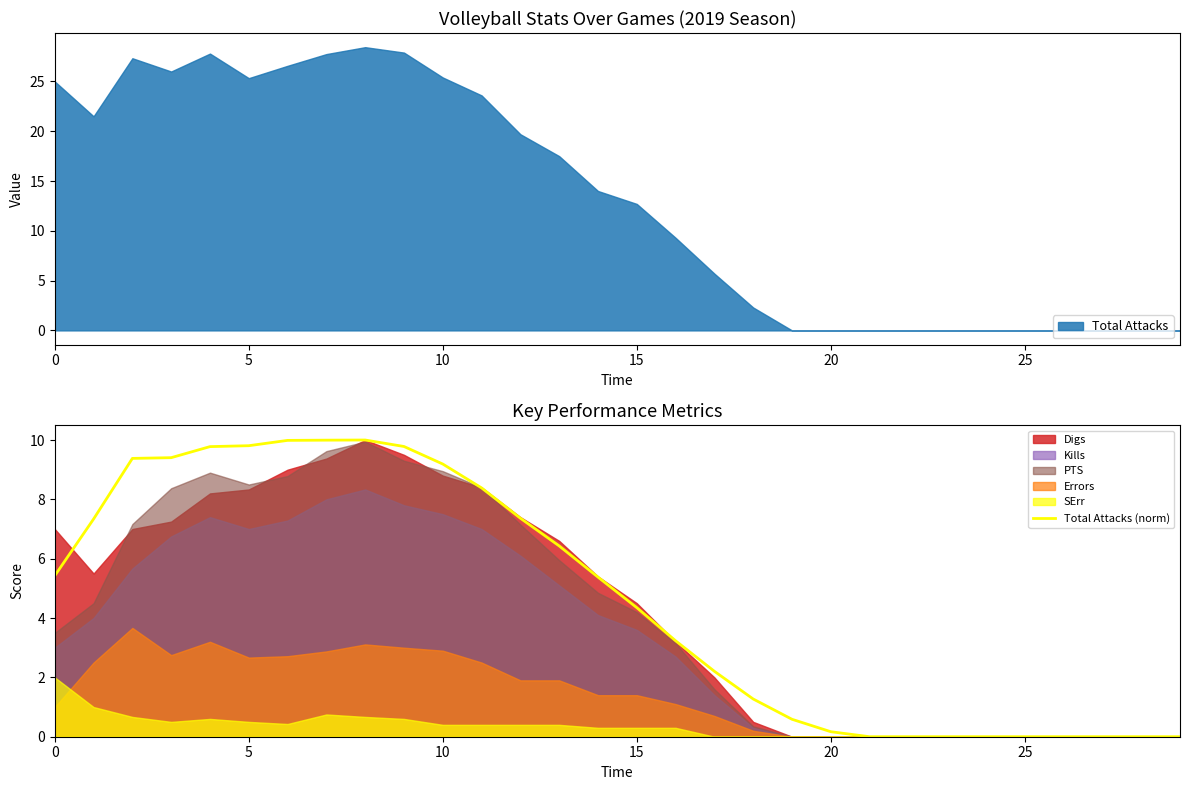

What is the label of the 17th point from the right?

13